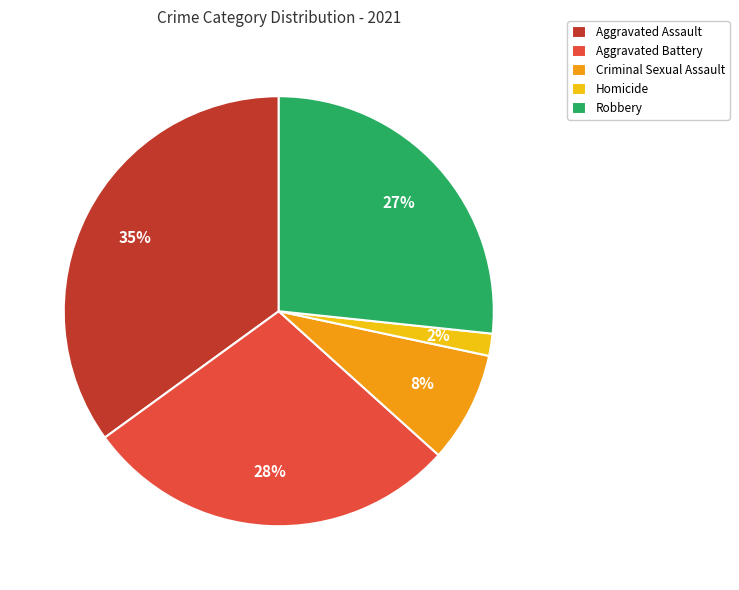

How many slices are in this pie chart?

5